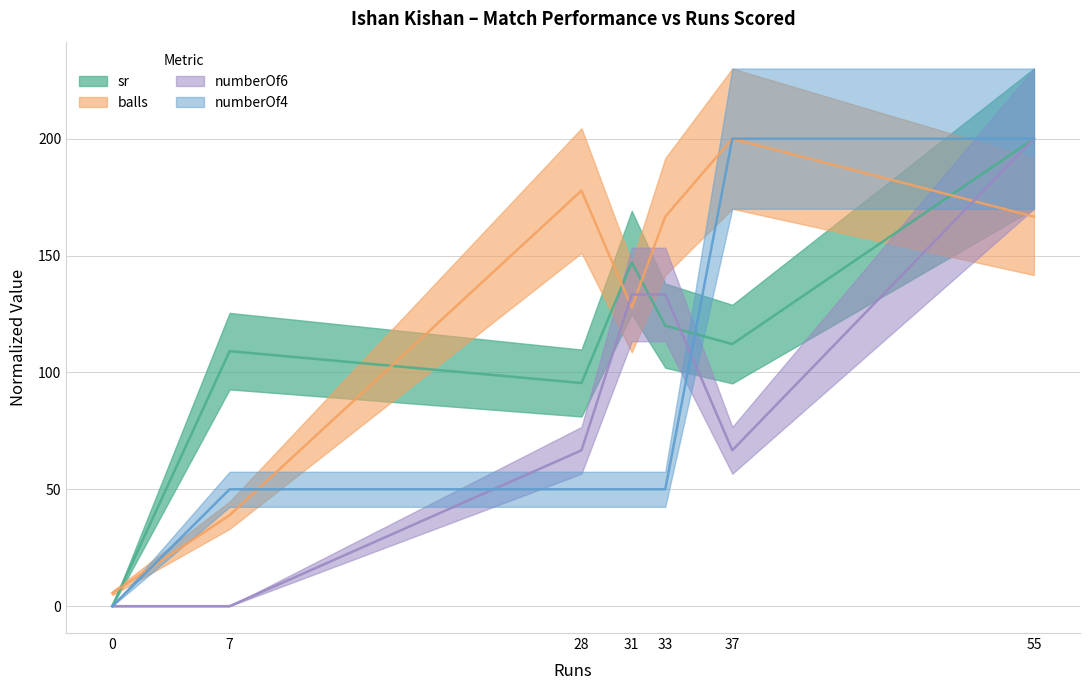

True or false: balls and numberOf4 cross at least once.

True